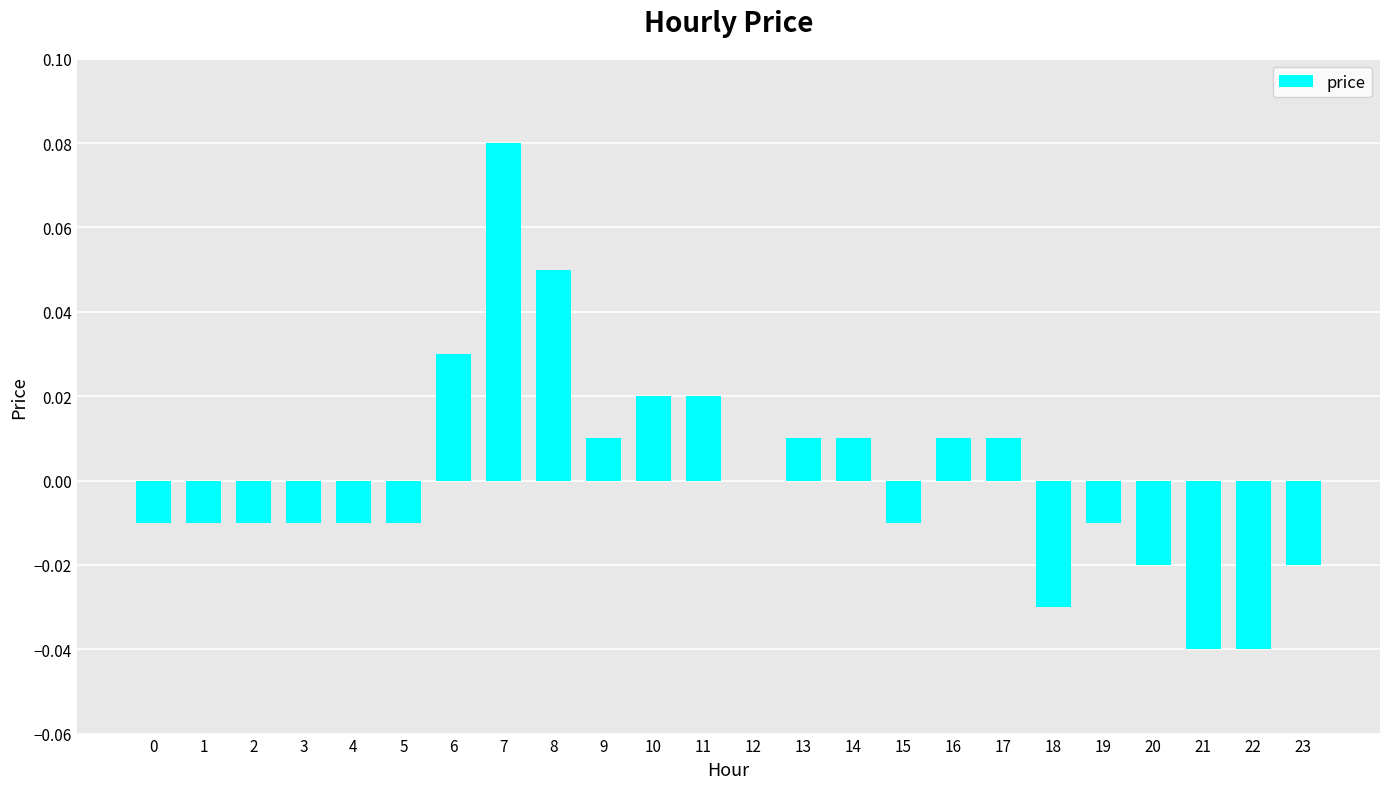

True or false: the data shows -0.0 at 23.

True